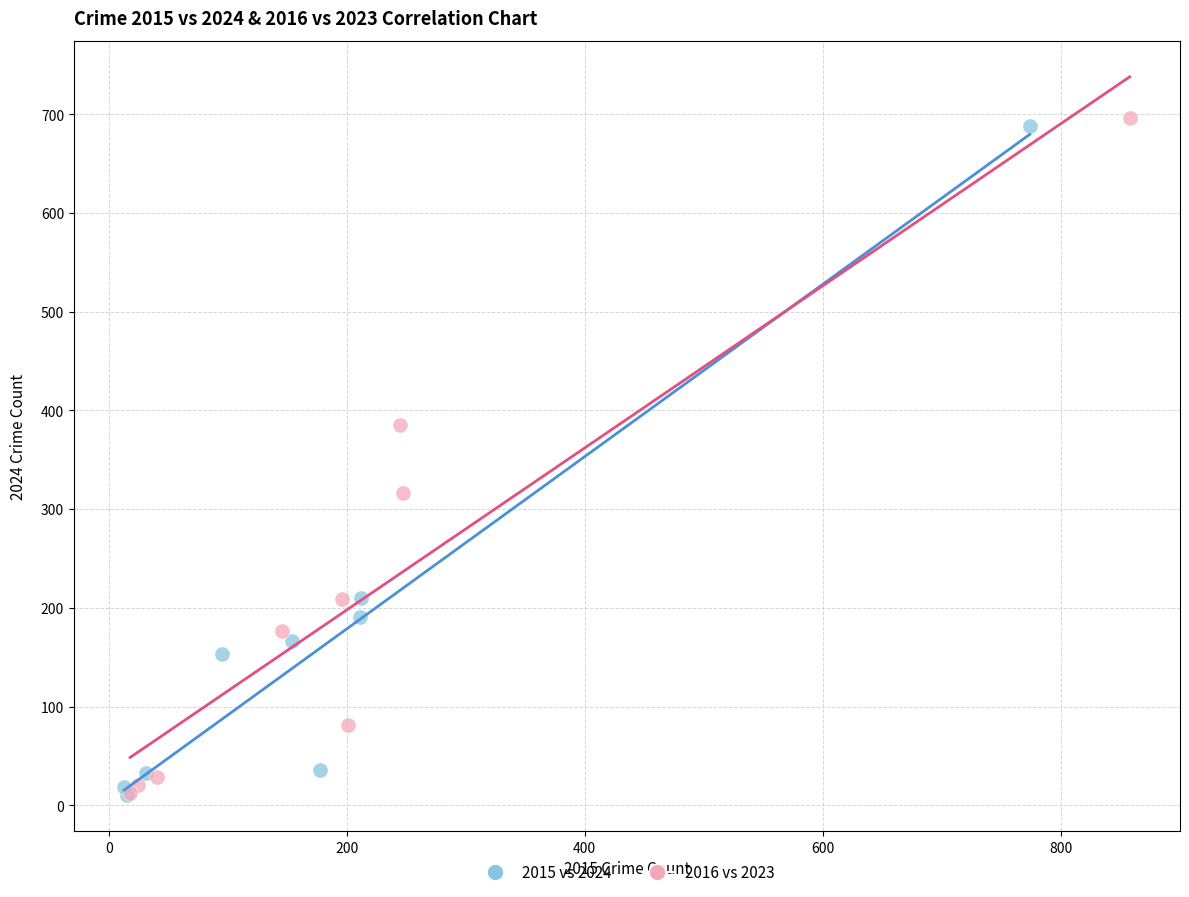

Which series contains the highest Y value?

2016 vs 2023